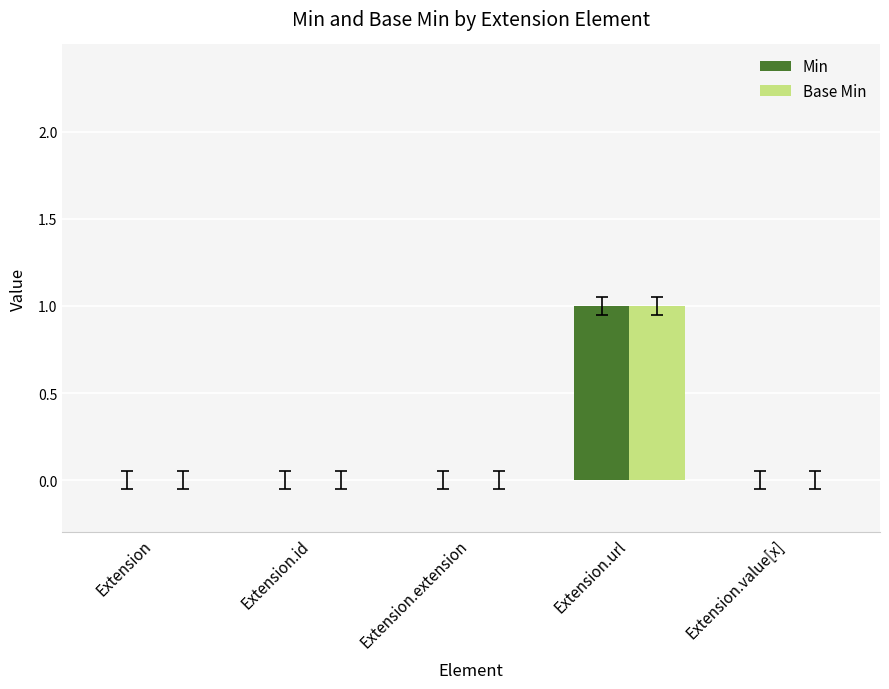

At which category is the sum across all series the highest?

Extension.url